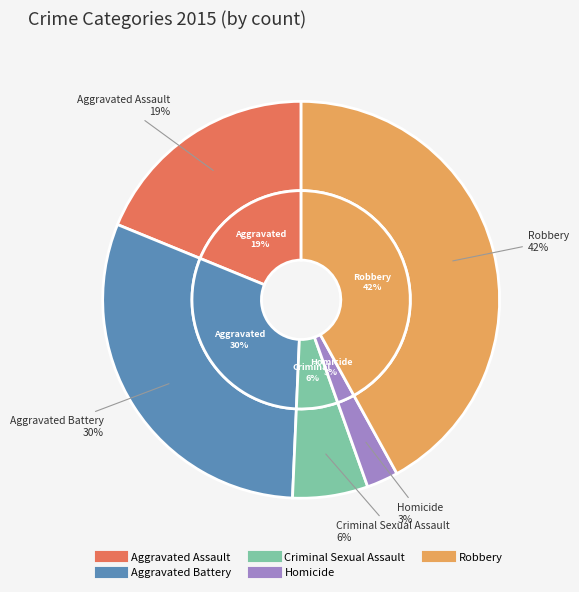

The Homicide slice represents 1% of the pie. True or false?

False